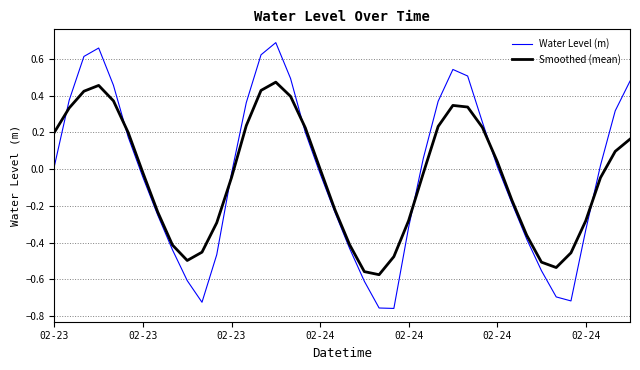

Which series has the widest spread of values?

Water Level (m)